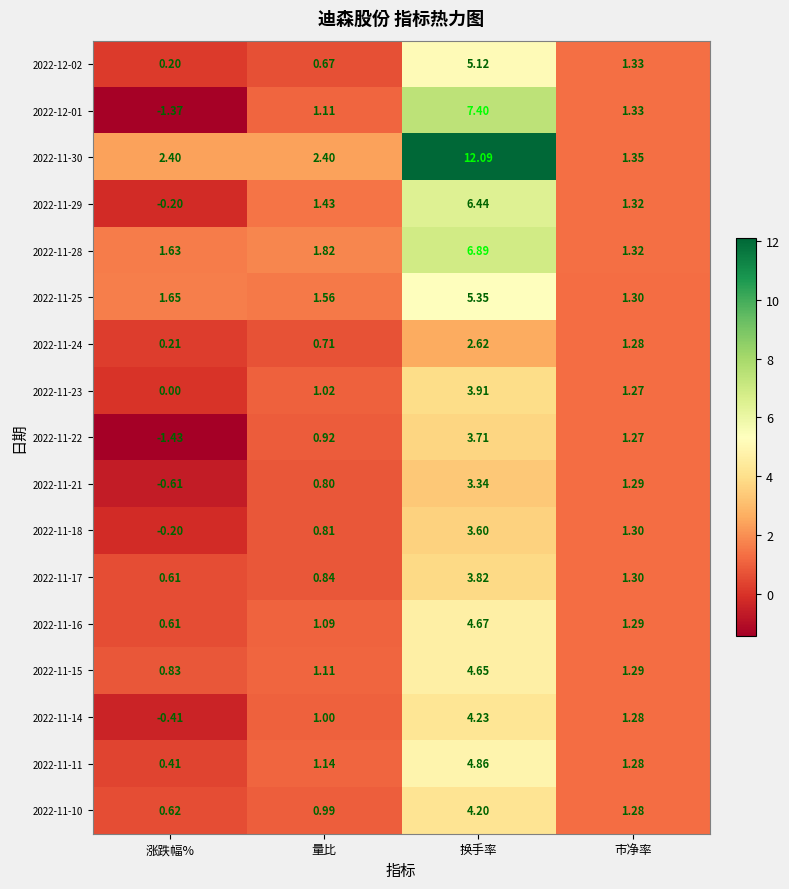

Where is 2022-11-16 nearest to the value 2?

市净率